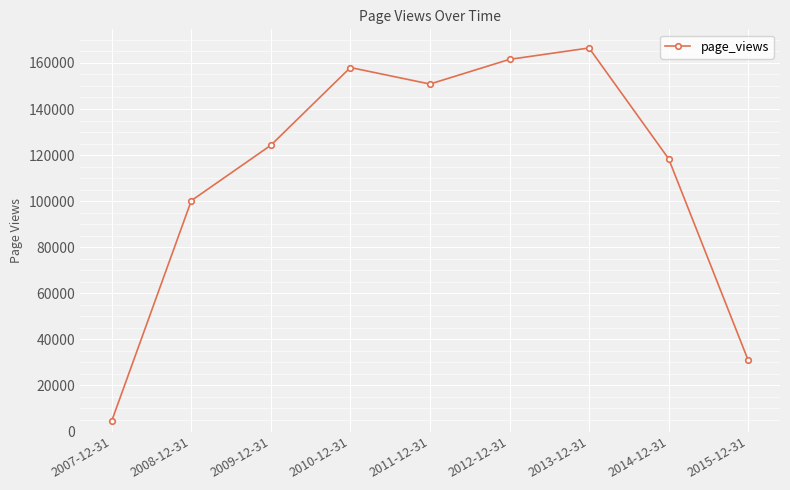

The value at 2010-12-31 is 158003. True or false?

True